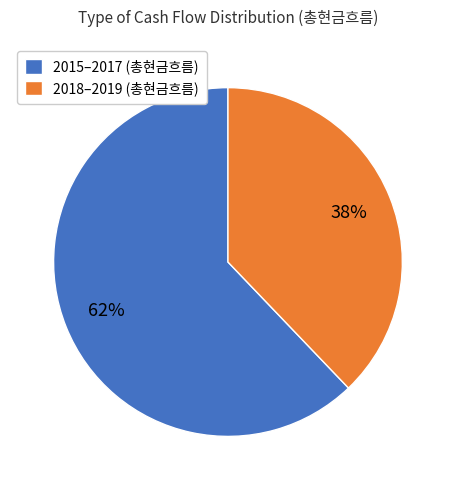

Does any single category account for the majority?

Yes